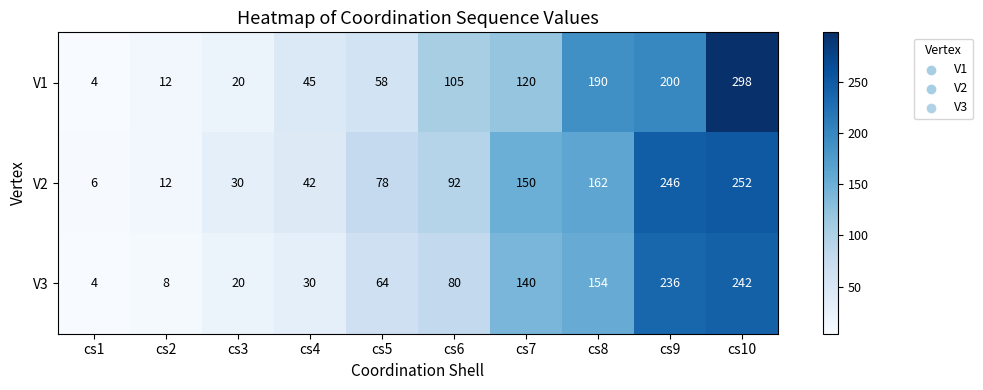

True or false: V2 has a value of 12 at cs2.

True